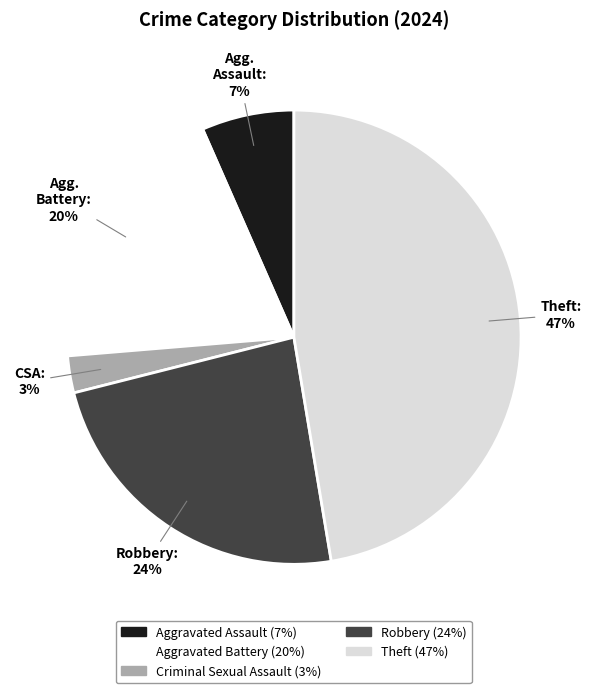

How many slices are in this pie chart?

5